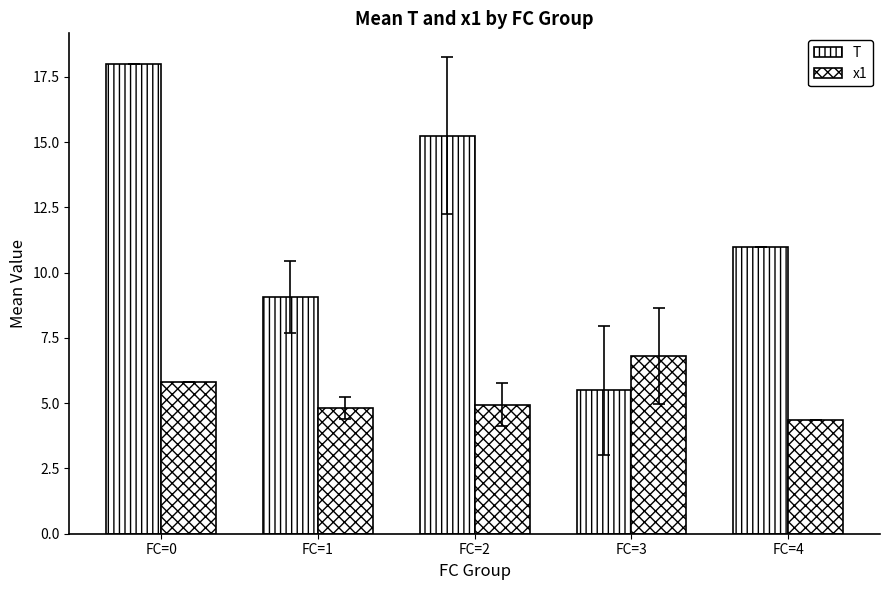

Which category has the lowest value across all series?

FC=4